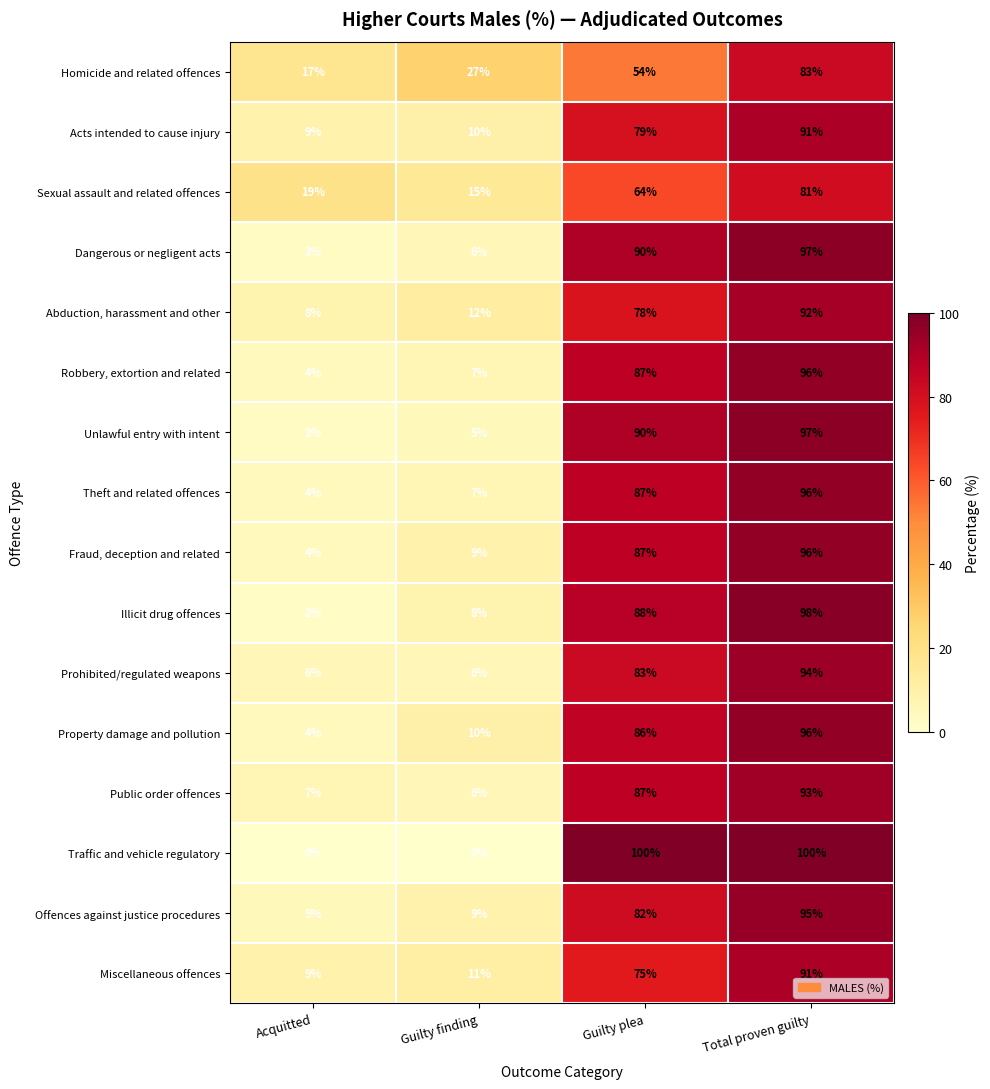

Is it true that Miscellaneous offences equals 39 at Guilty plea?

False